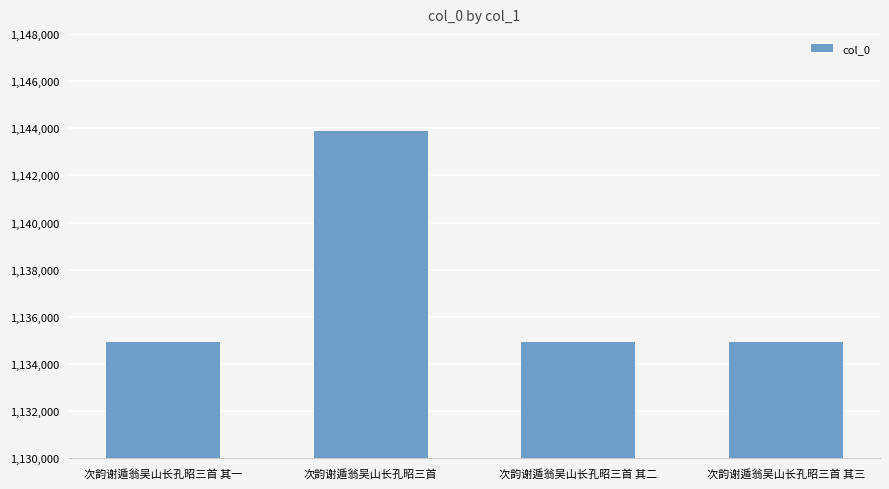

What is the difference between the second highest and minimum values?

2